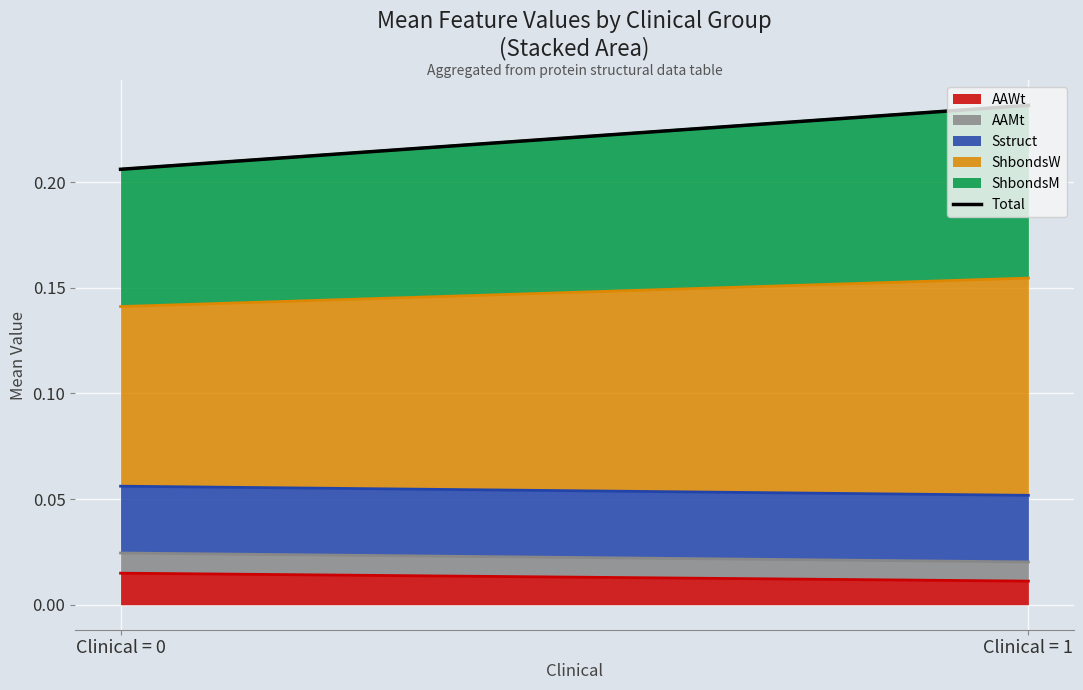

Reading left to right, transcribe all the data shown in this chart.

Clinical = 0=0.2	Clinical = 1=0.2